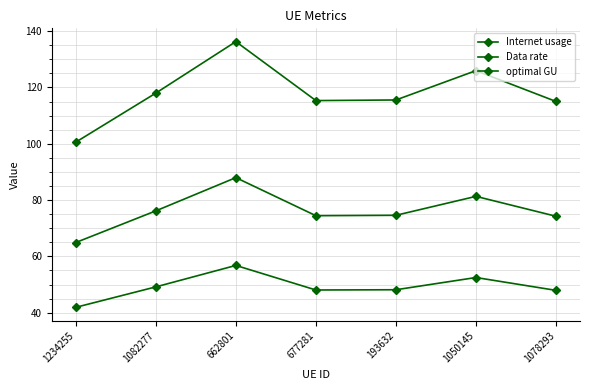

How many lines are shown in the chart?

3